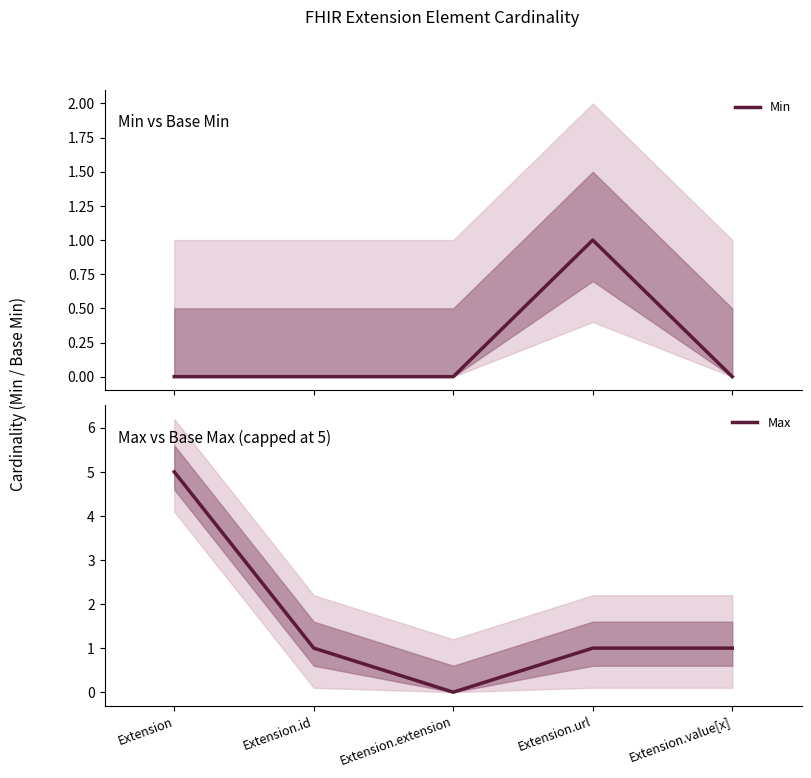

What is the maximum value shown in the chart?

5